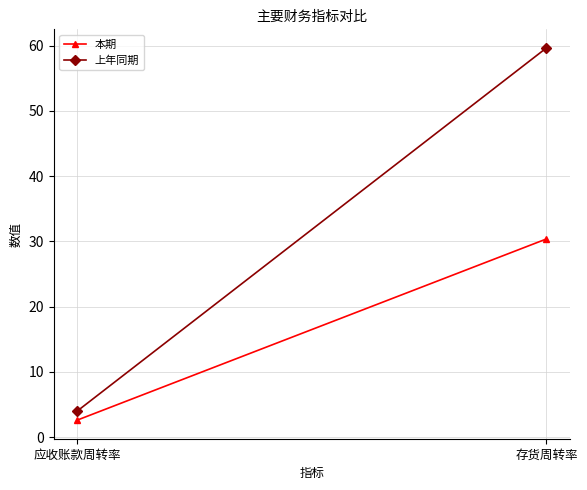

List the series in order of their peak value, lowest first.

本期, 上年同期